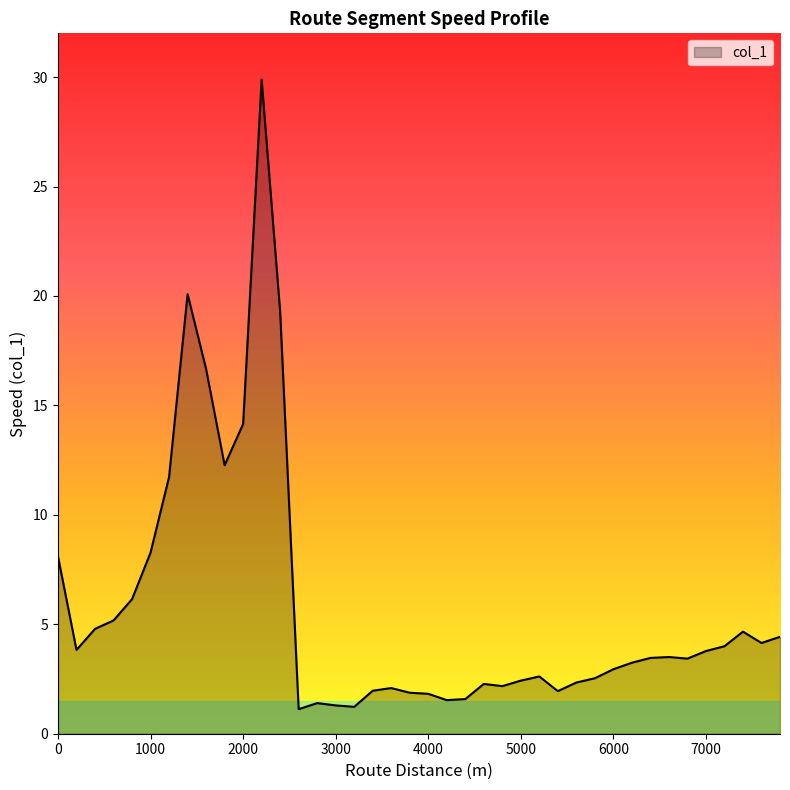

What is the difference between the maximum and minimum values?

28.8